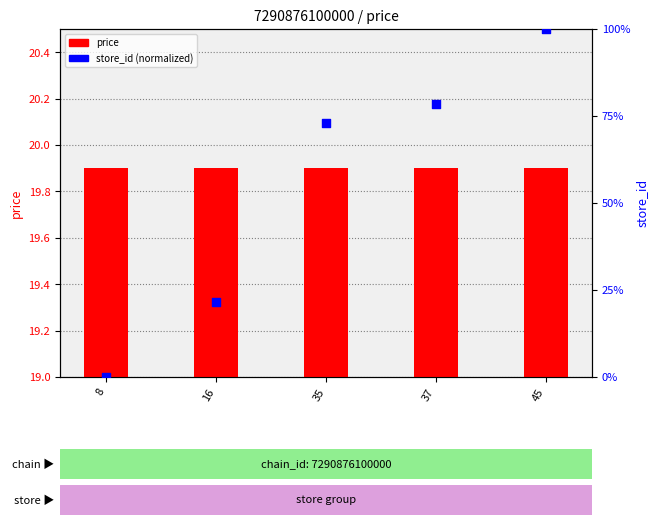

Which series reaches the maximum Y coordinate?

store_id (normalized)